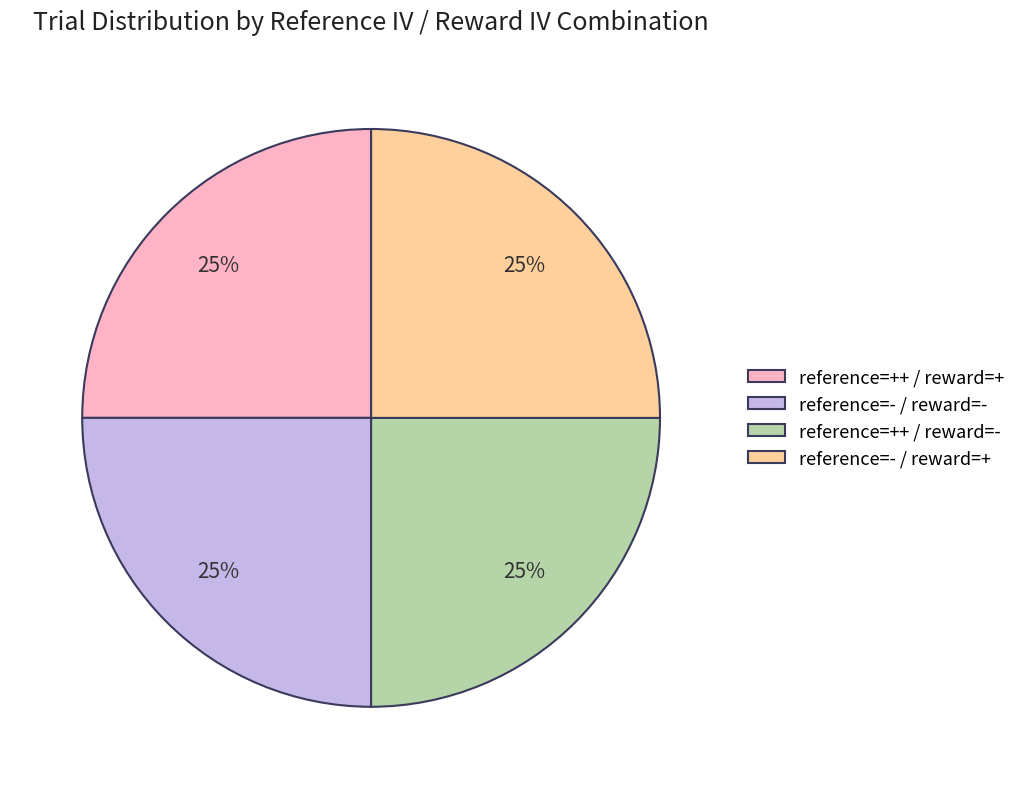

To the nearest percent, what portion does reference=- / reward=+ represent?

25%